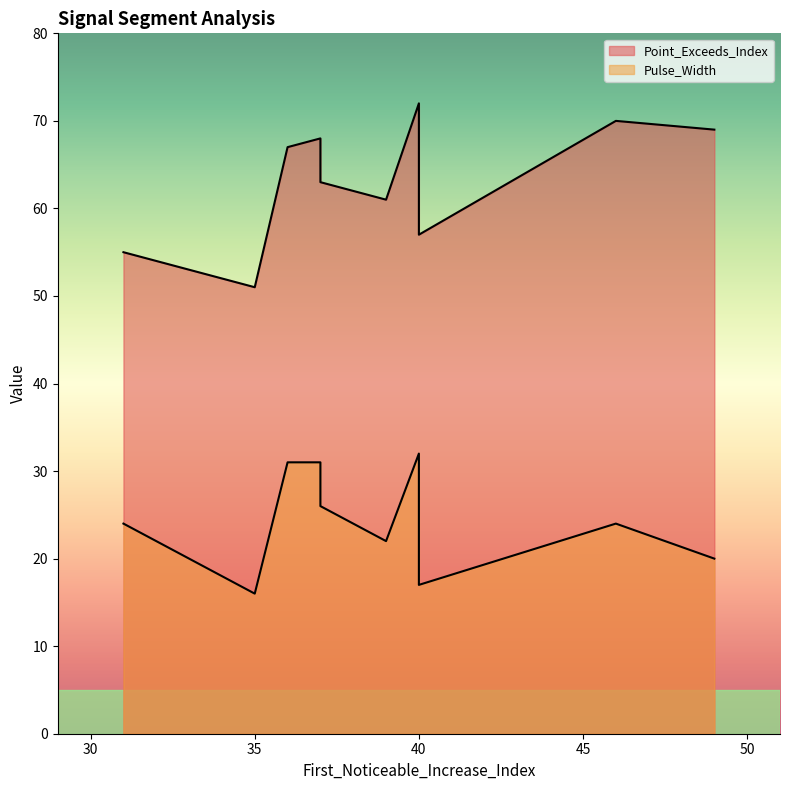

True or false: Pulse_Width and Point_Exceeds_Index cross at least once.

False